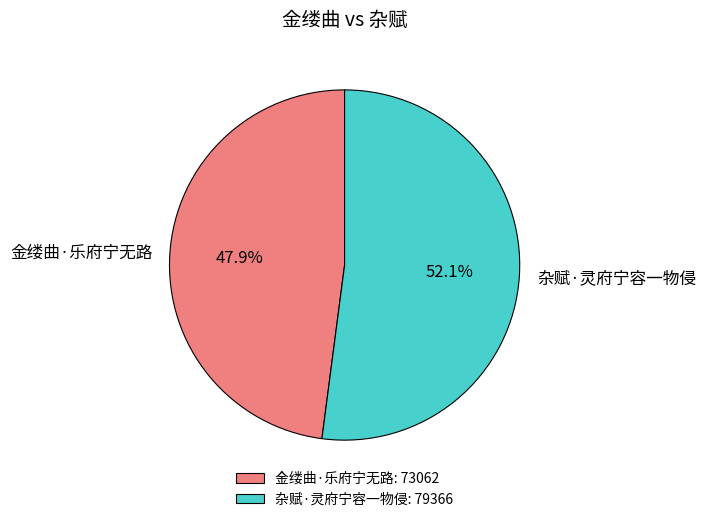

What is the ratio of the value at 金缕曲·乐府宁无路 to the value at 杂赋·灵府宁容一物侵?

0.9